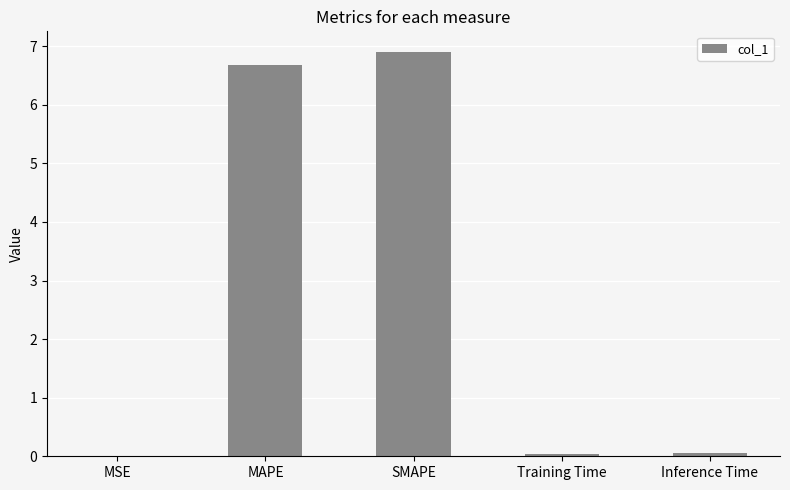

True or false: the data shows 0.0 at Inference Time.

True